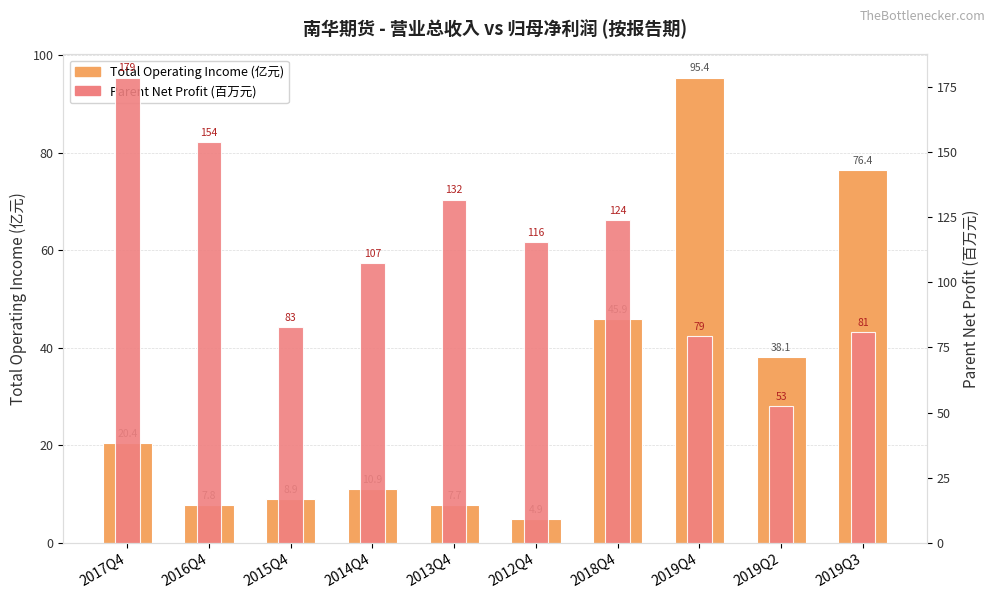

Between 2019Q3 and 2018Q4, which is larger?

2019Q3